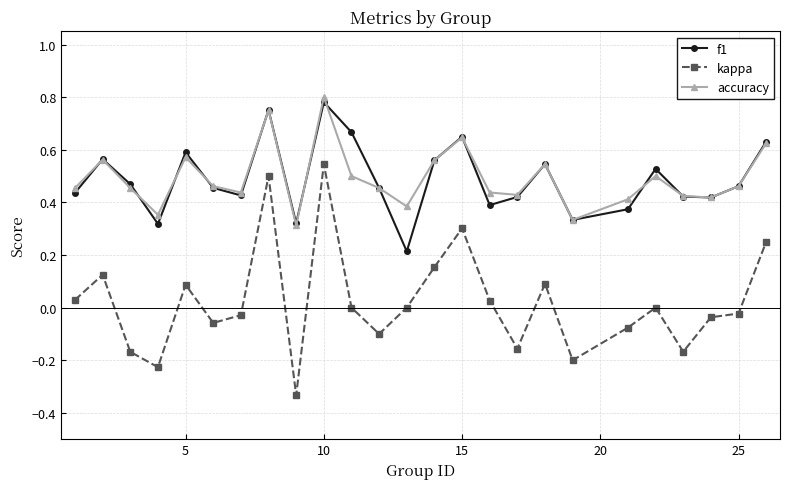

How many data points does each series have?

25